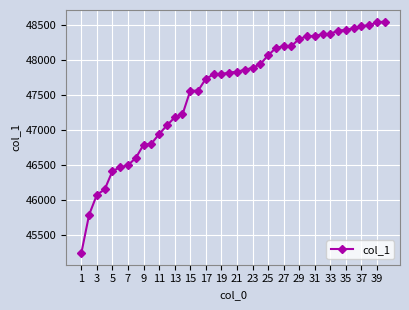

What is the value of the 31st point from the left?

48347